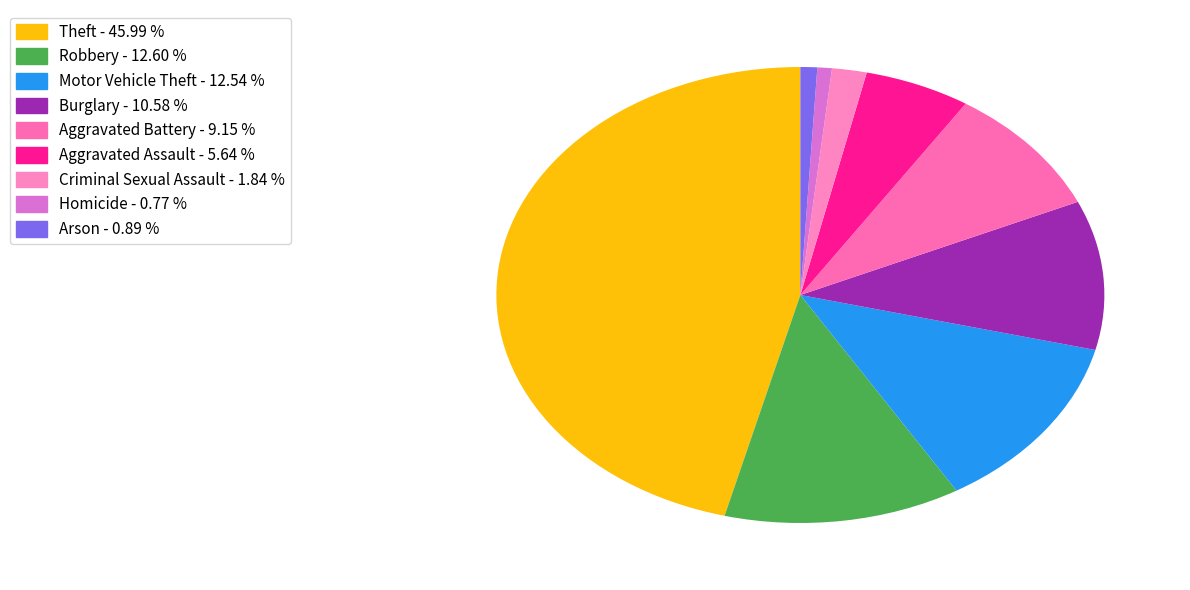

Rank the categories by value from lowest to highest.

Homicide, Arson, Criminal Sexual Assault, Aggravated Assault, Aggravated Battery, Burglary, Motor Vehicle Theft, Robbery, Theft